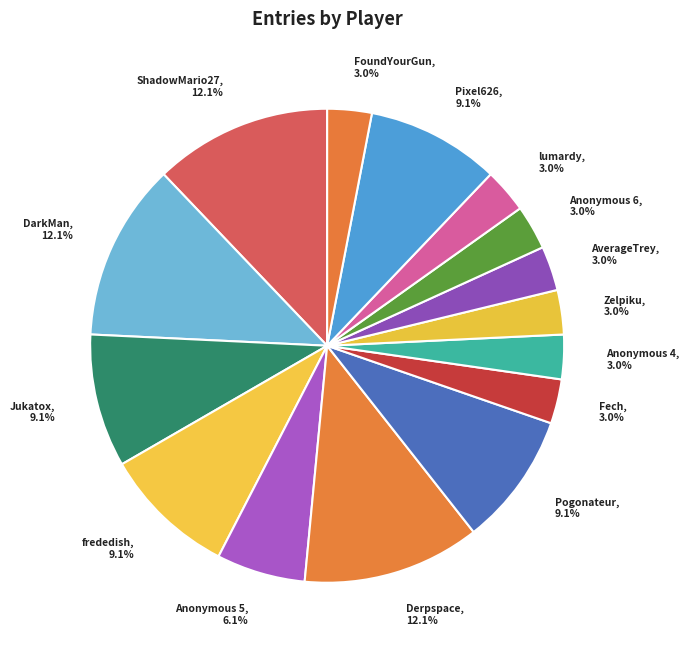

Is there any slice that represents more than half of the pie?

No